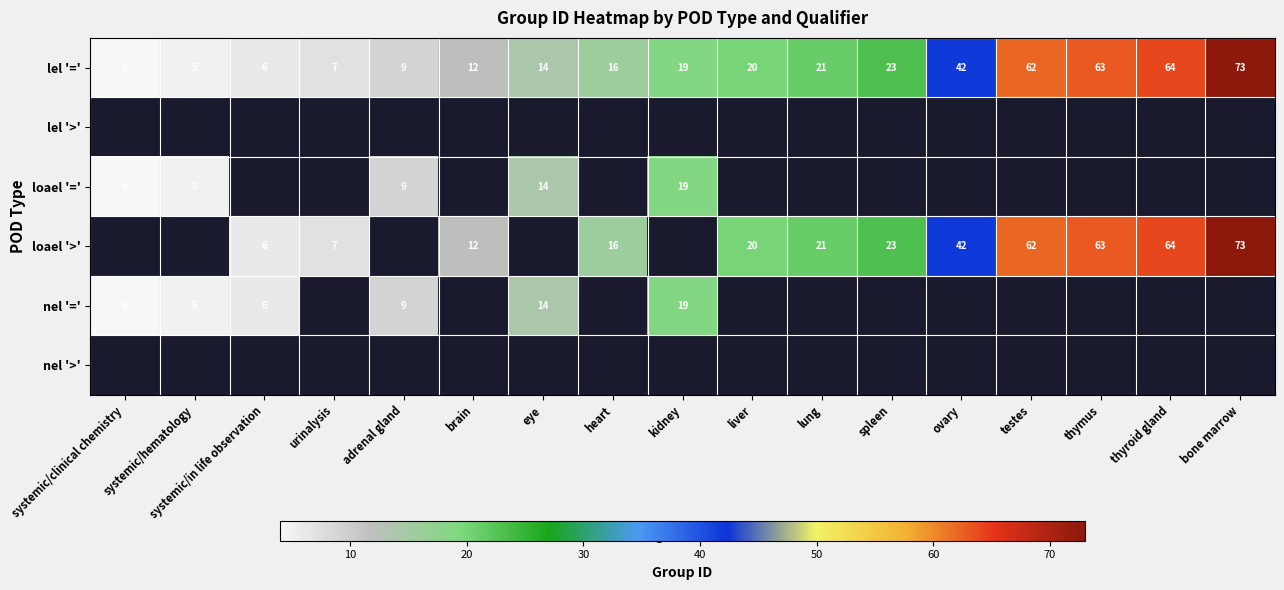

The loael '>' series shows 62 at testes. True or false?

True